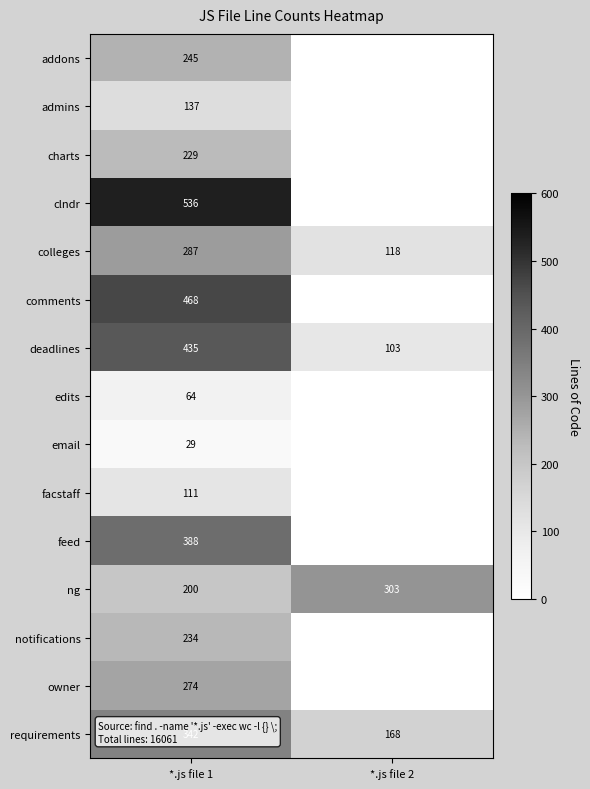

What is the spread (max minus min) of values at *.js file 1?

507